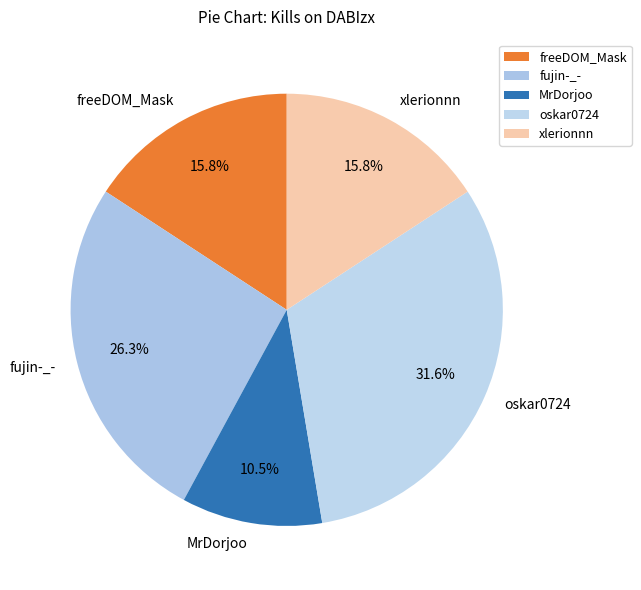

What percentage do MrDorjoo and fujin-_- together represent?

36.8%